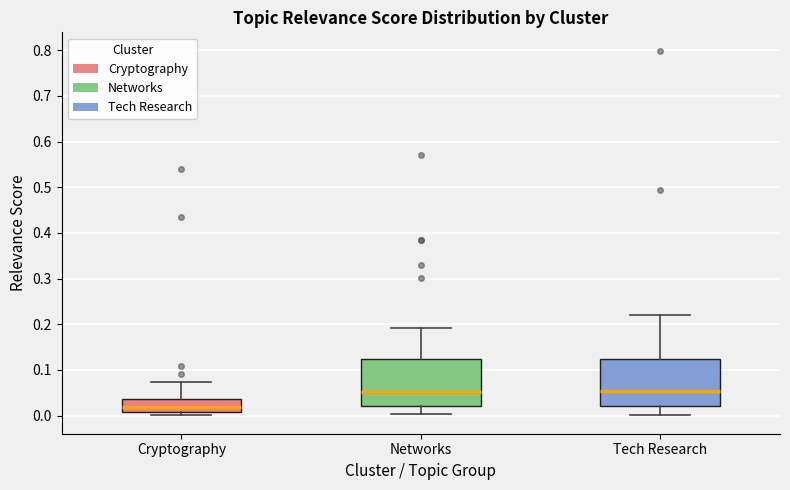

Reading left to right, read every box against the y-axis: the position of its median line, the range the box covers, and the ends of its whiskers. The values are not printed on the chart, so give them approximately, as read against the axis.

Cryptography: median 0.02, box 0.01 to 0.04, whiskers 0.00 to 0.07
Networks: median 0.05, box 0.02 to 0.12, whiskers 0.00 to 0.19
Tech Research: median 0.05, box 0.02 to 0.12, whiskers 0.00 to 0.22